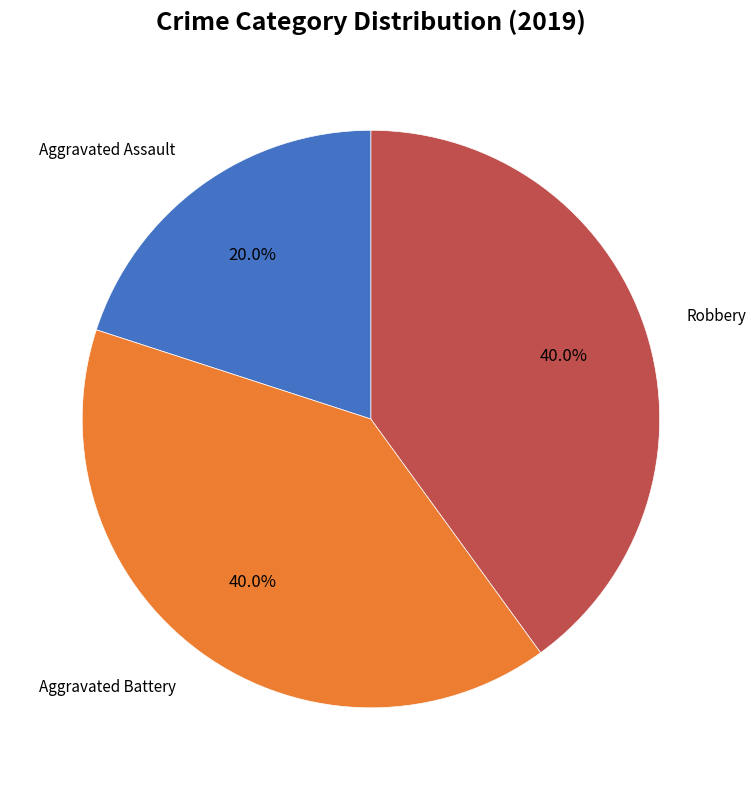

Which category has the smallest portion of the pie?

Aggravated Assault